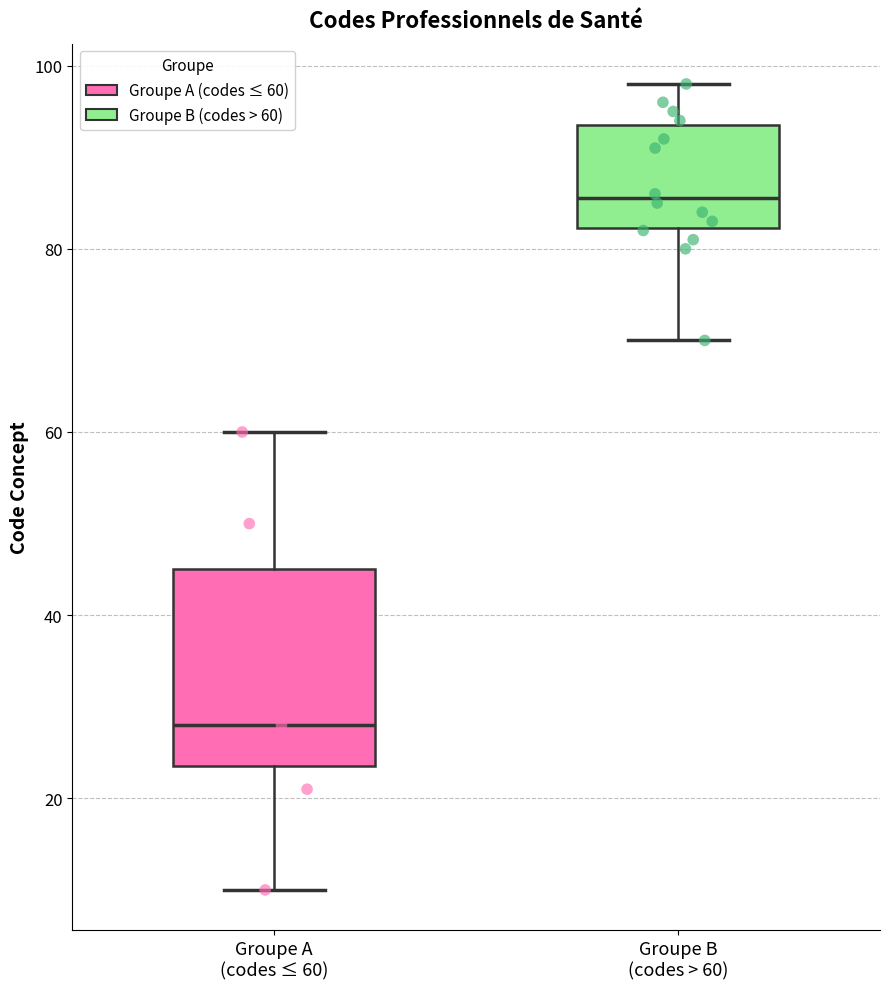

Reading left to right, transcribe this box plot: for each box, give where its median line is, the range the box spans, and where its two whiskers end, as read against the y-axis. The values are not printed on the chart, so give them approximately, as read against the axis.

Groupe A (codes ≤ 60): median 28, box 24 to 46, whiskers 10 to 60
Groupe B (codes > 60): median 86, box 82 to 94, whiskers 70 to 98